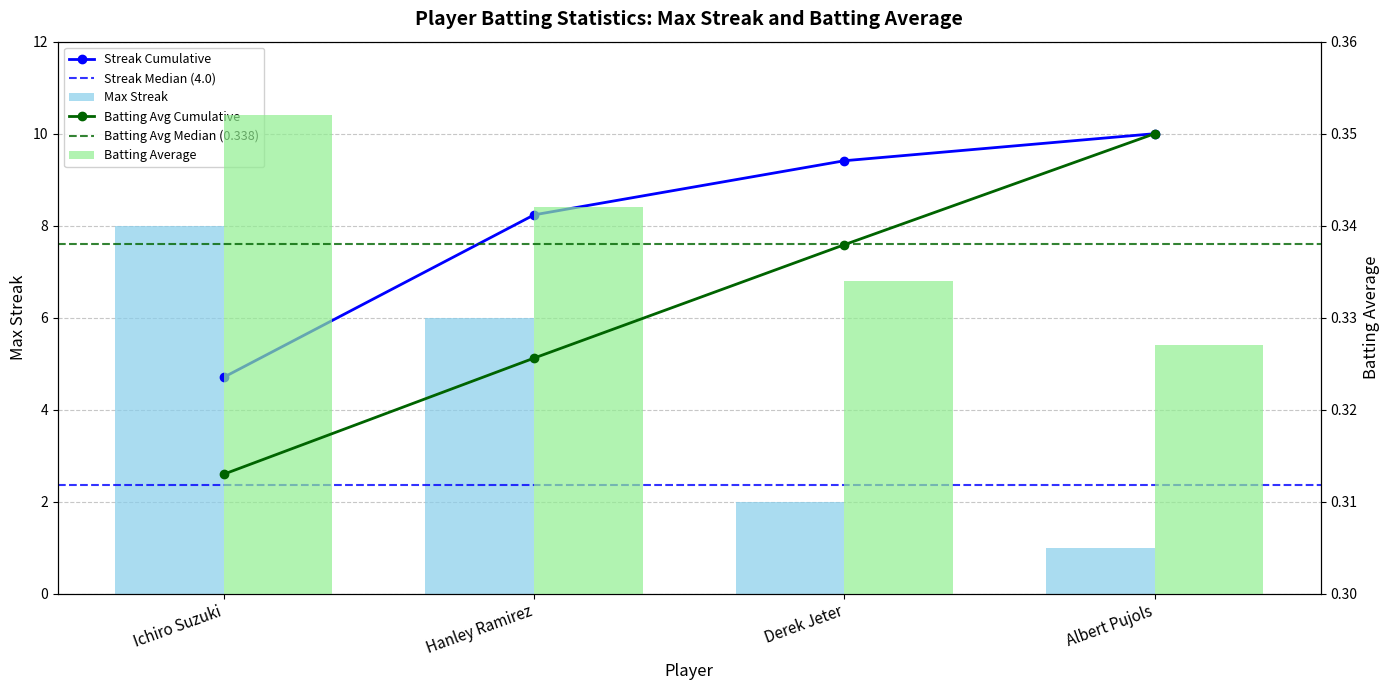

What is the difference between the Max Streak values at Derek Jeter and Hanley Ramirez?

4.0